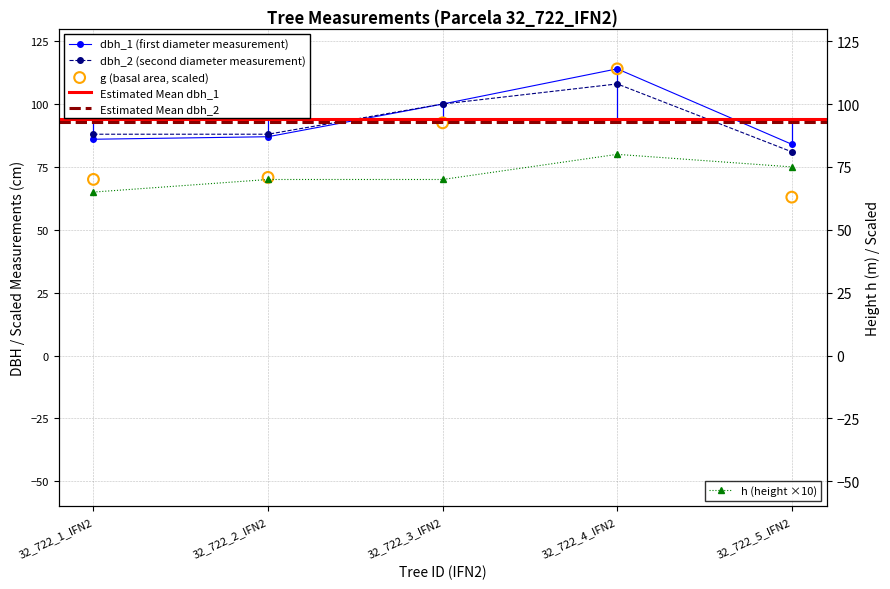

Is the value of dbh_1 at 32_722_4_IFN2 greater than the value of dbh_2 at 32_722_5_IFN2?

Yes